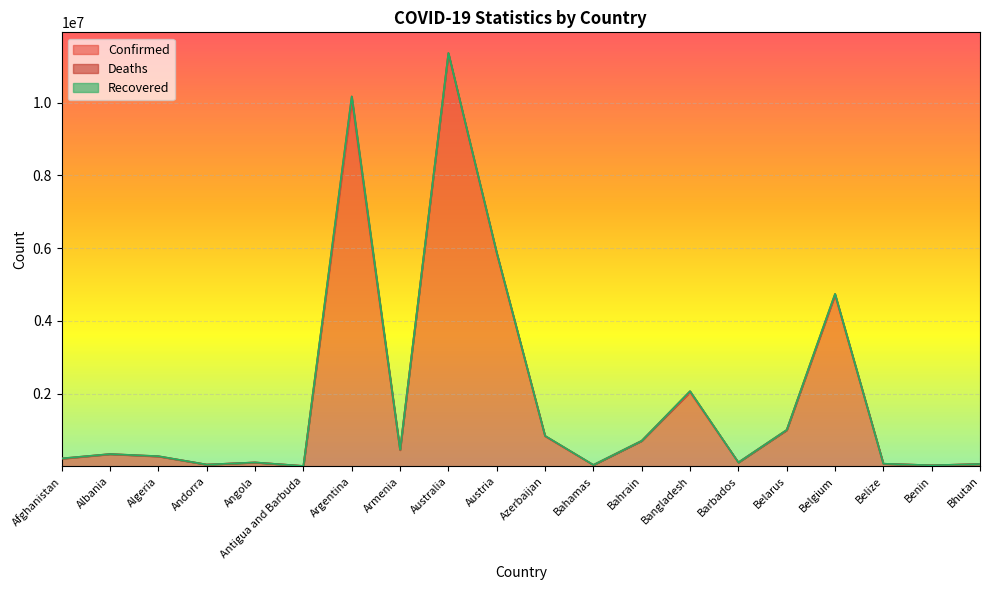

What is the label of the 9th point from the left?

Australia